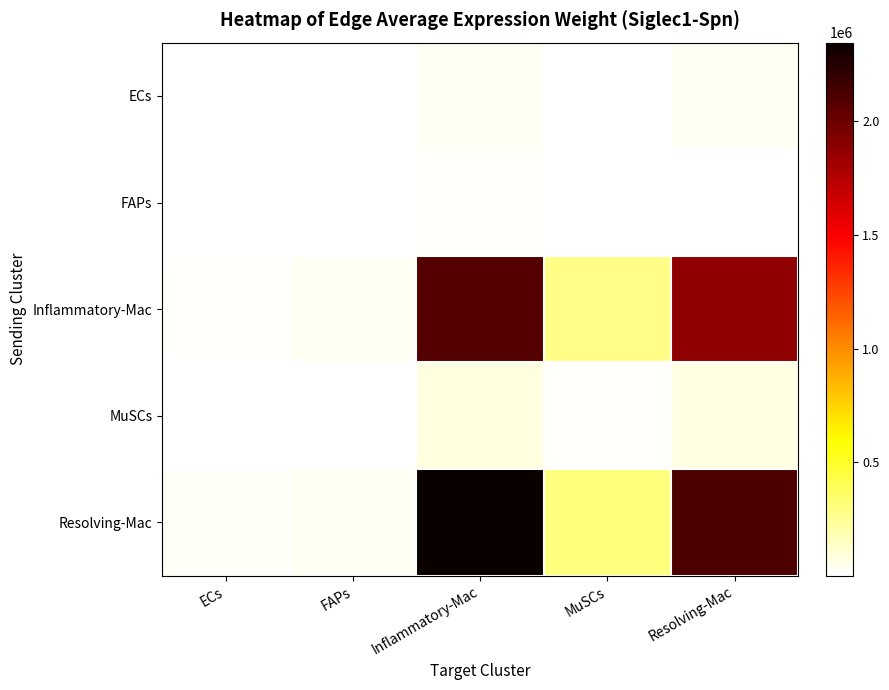

What is the total value across all series at Resolving-Mac?

4090308.8